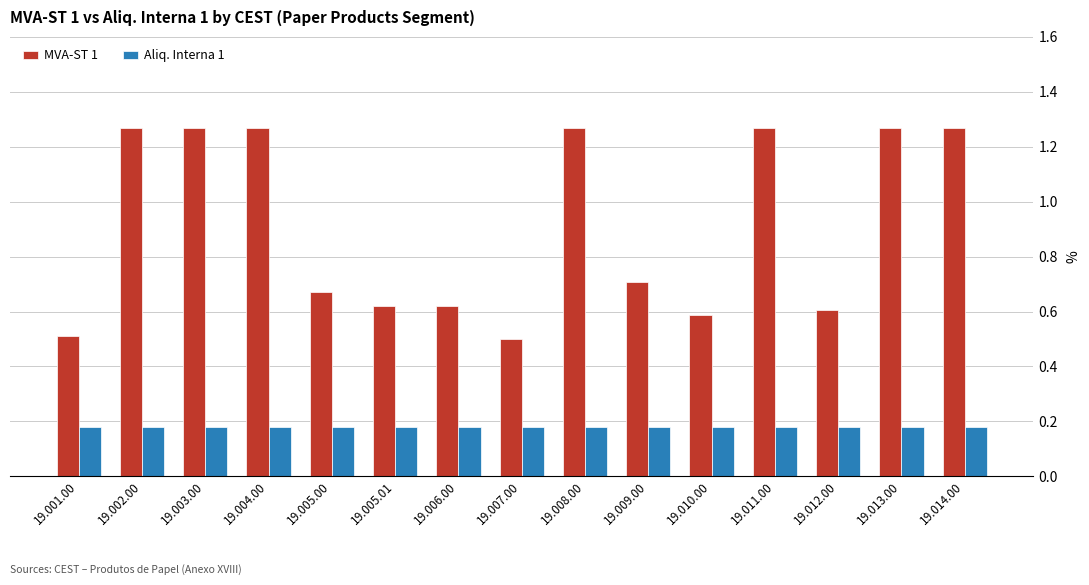

True or false: MVA-ST 1 has a value of 0.7 at 19.001.00.

False